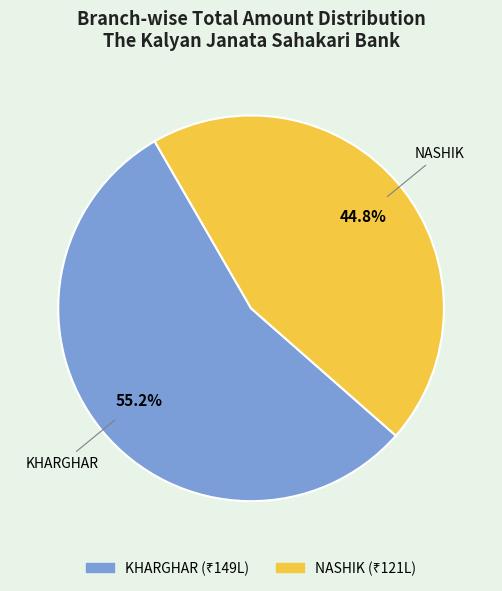

To the nearest percent, what is the difference between the KHARGHAR and NASHIK slice percentages?

10%